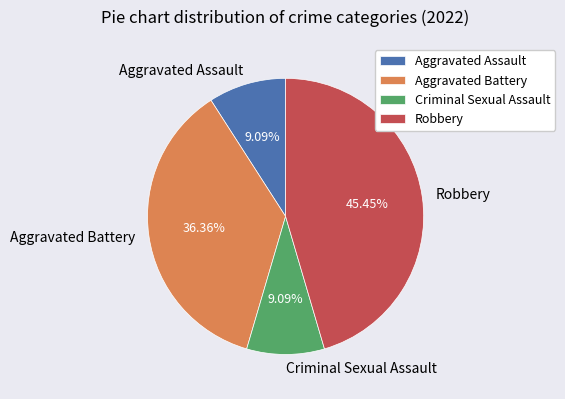

What is the total percentage of Aggravated Battery and Aggravated Assault?

45.5%